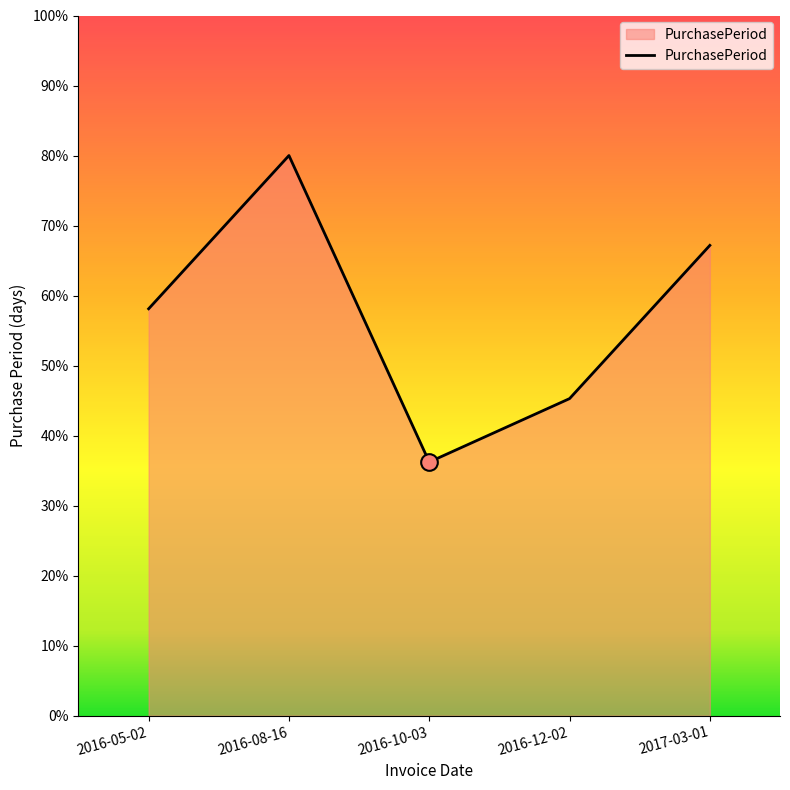

Does the chart have visible grid lines?

No